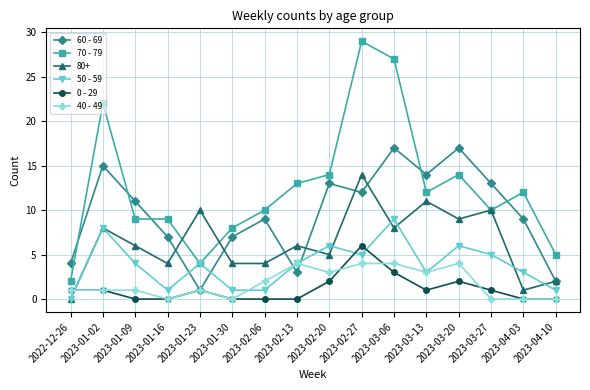

True or false: 70 - 79 has a value of 21 at 2023-03-20.

False